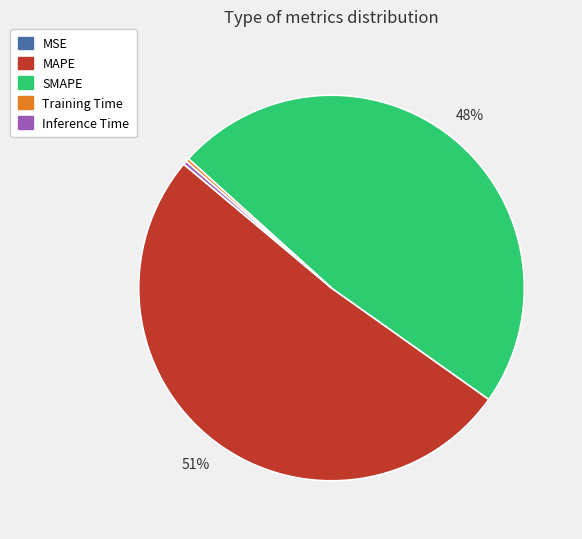

Which category has the biggest portion of the pie?

MAPE